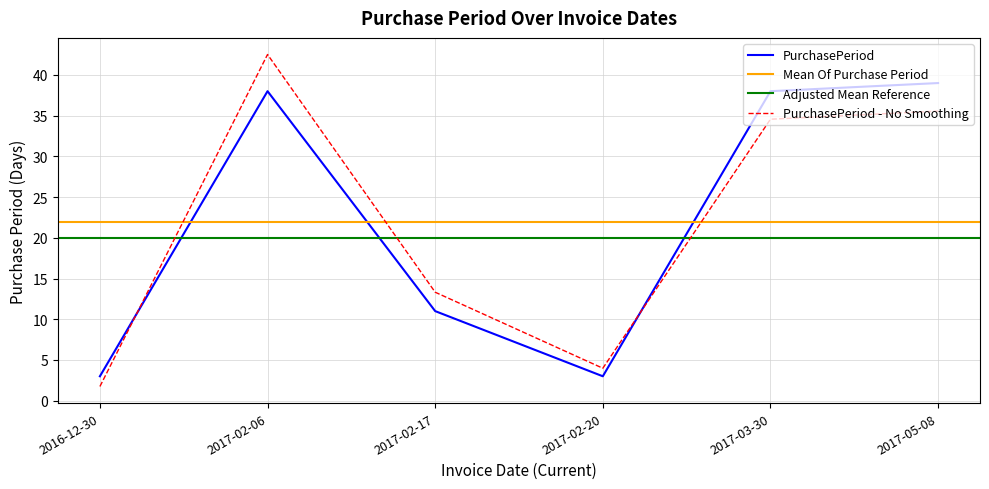

How many interior local peaks (higher than both neighbors) does the data have?

1